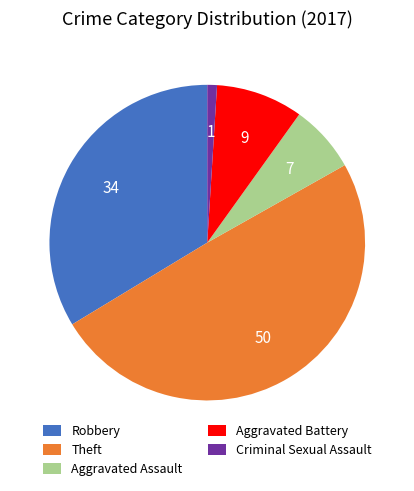

Is there a majority slice in this chart?

No